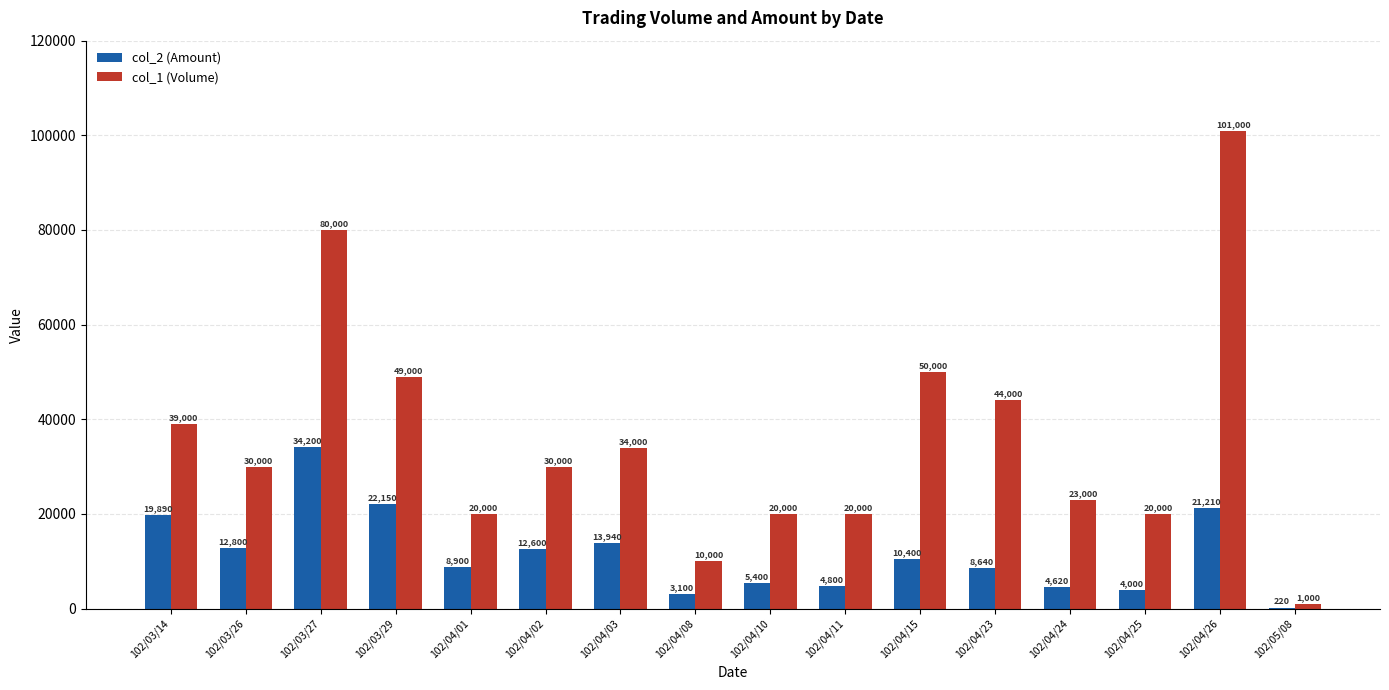

How many groups of bars are there?

16